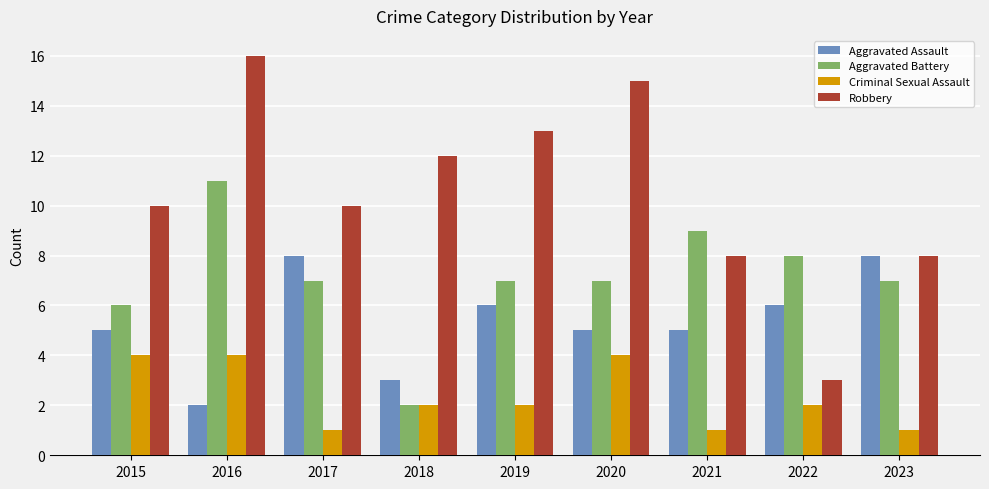

What is the difference between the second highest and second lowest values in the Robbery series?

7